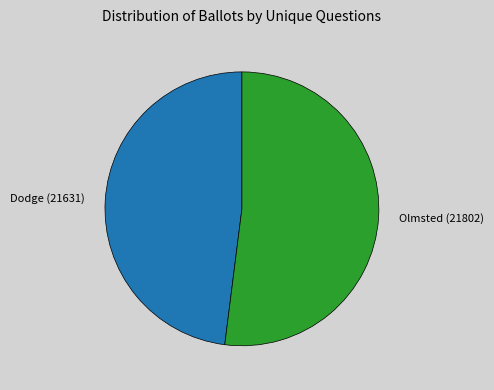

Is it true that Dodge (21631) is 41% of the pie?

False